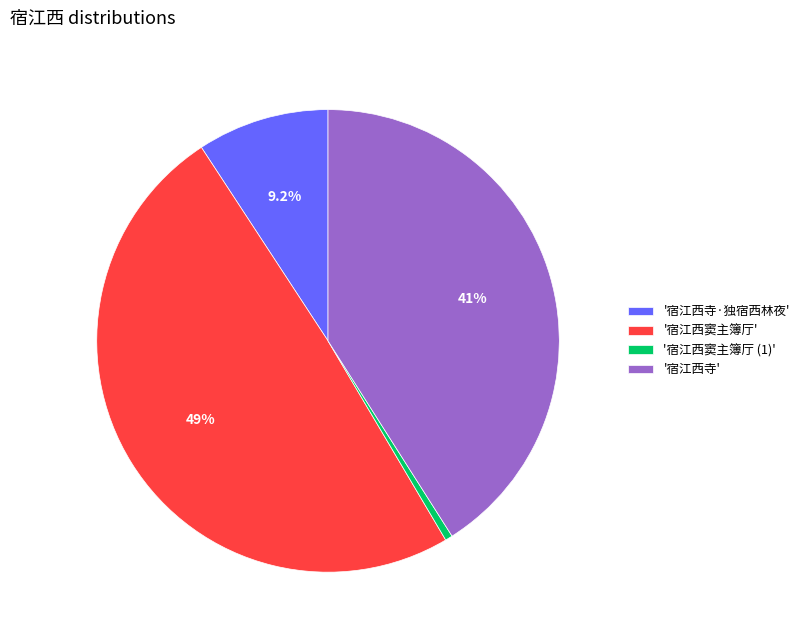

Combined, do '宿江西窦主簿厅 (1)' and '宿江西窦主簿厅' account for over 50%?

No